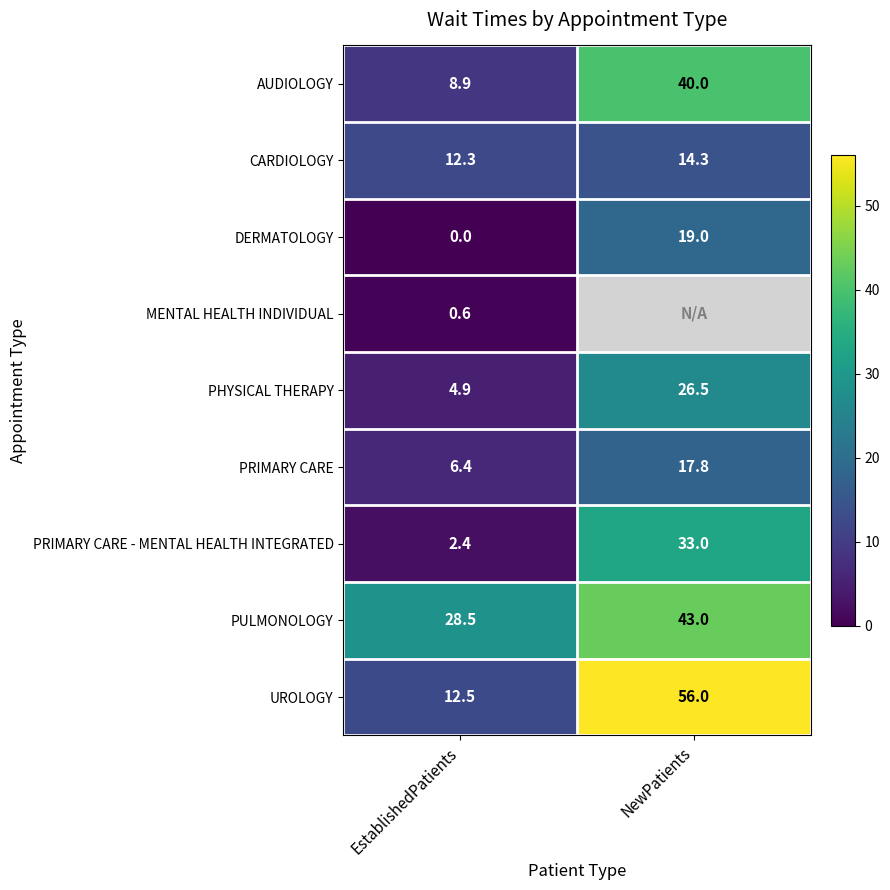

How many values in the PRIMARY CARE series are below 17?

1